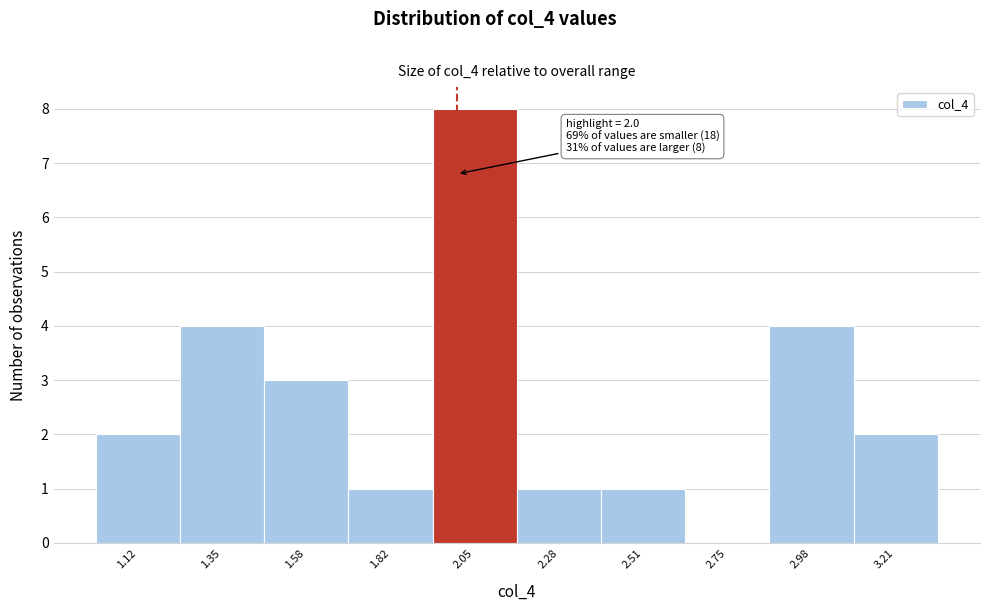

Over which range of the x-axis is the bar tallest?

1.95 to 2.15